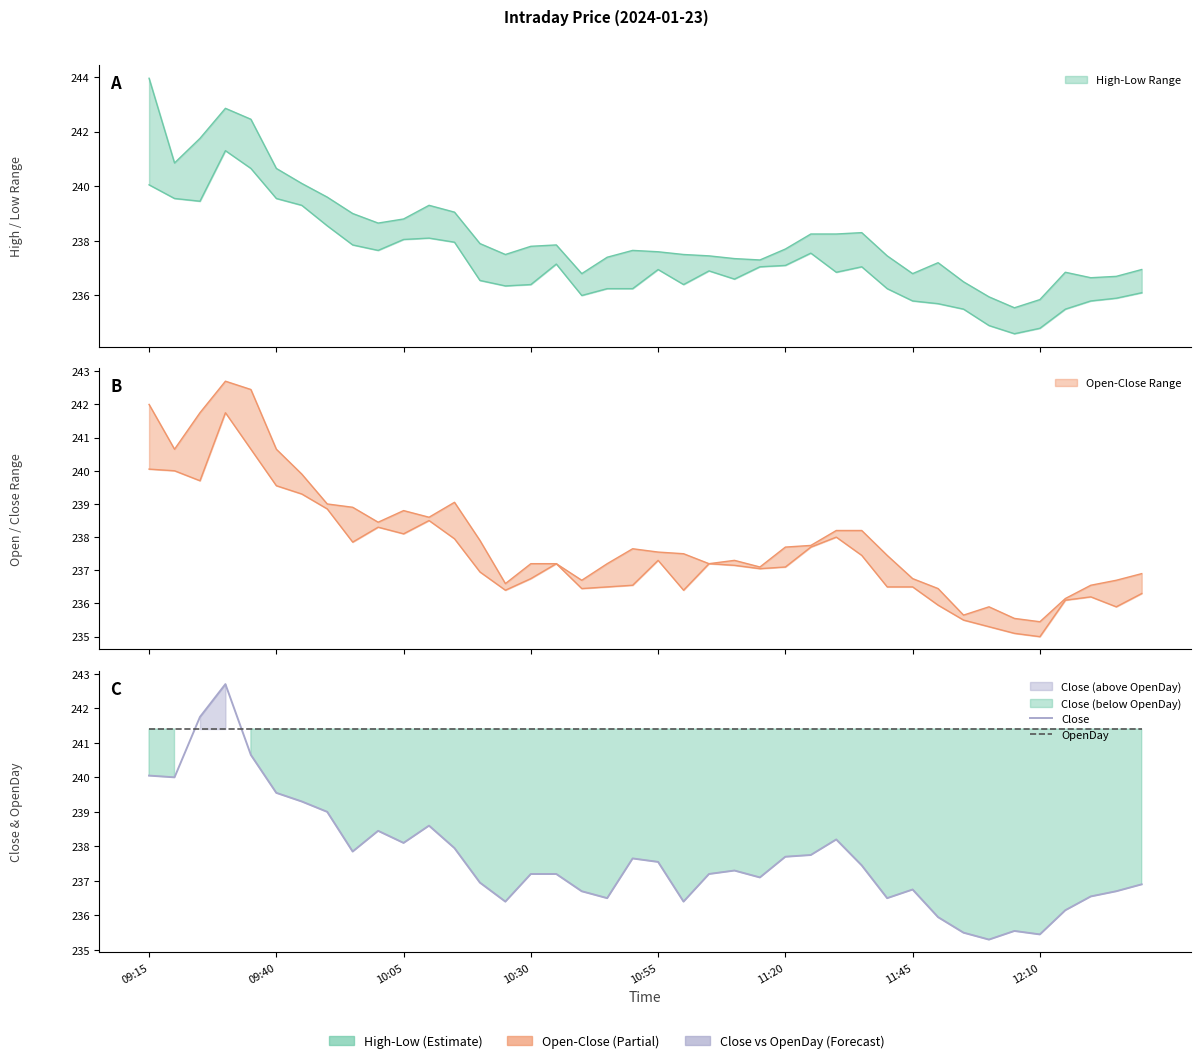

What is the sum of the OpenDay values at 39 and 24?

482.8